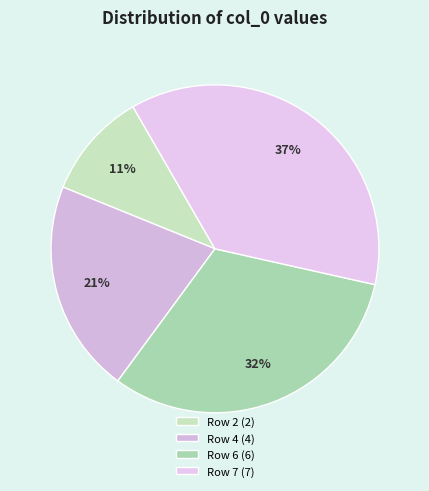

Is it true that Row 2 is 1% of the pie?

False